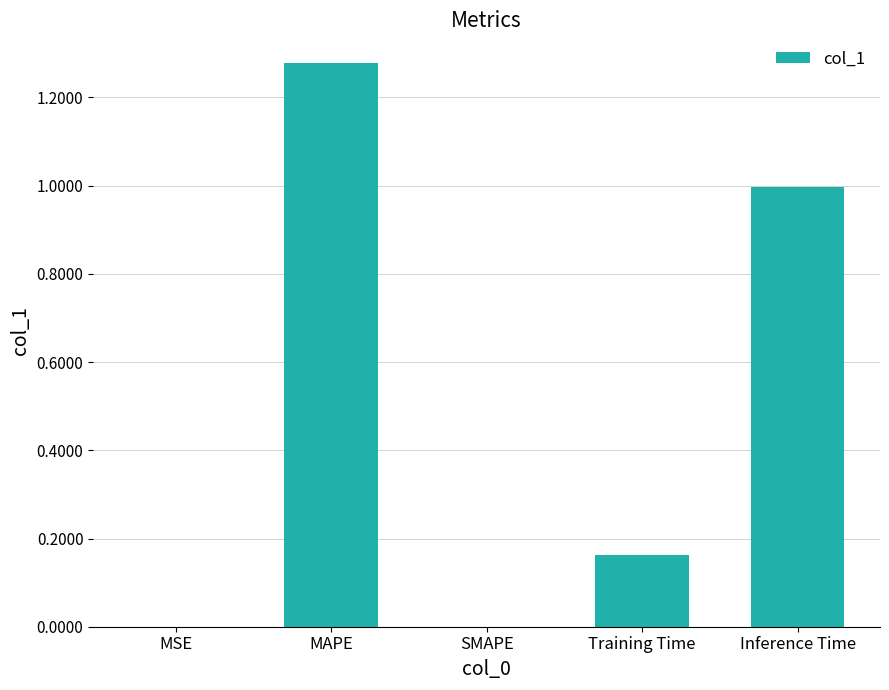

What is the sum of the values at MAPE and Training Time?

1.4